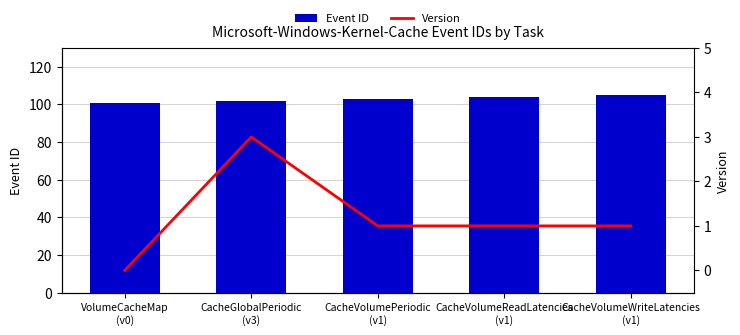

Which category has the lowest value in the Version series?

VolumeCacheMap
(v0)